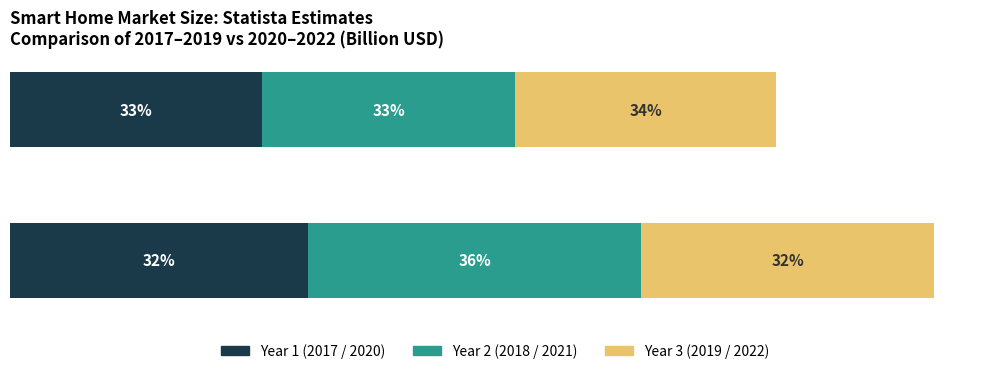

What are all the series names shown in the legend?

Year 1 (2017 / 2020), Year 2 (2018 / 2021), Year 3 (2019 / 2022)